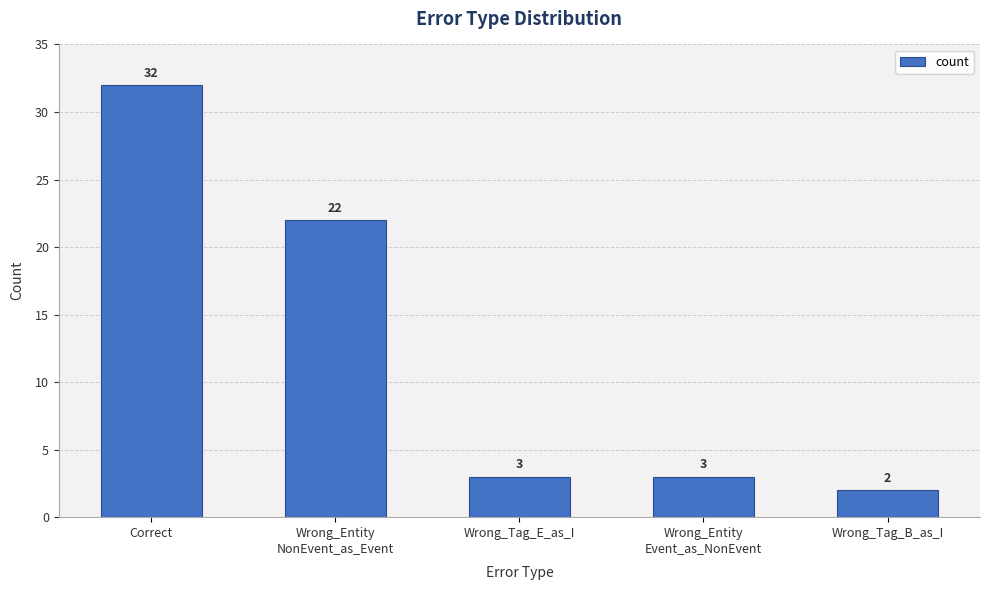

What is the smallest value displayed?

2